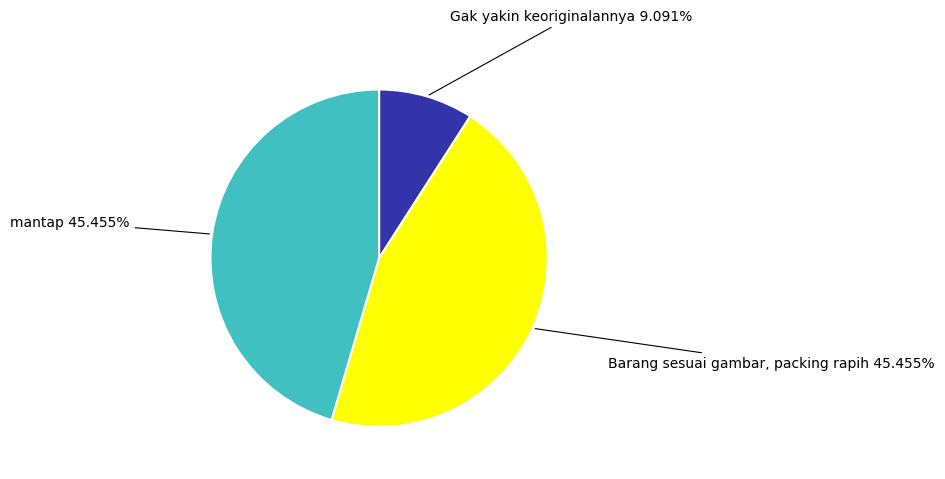

To the nearest percent, what portion does mantap represent?

45%